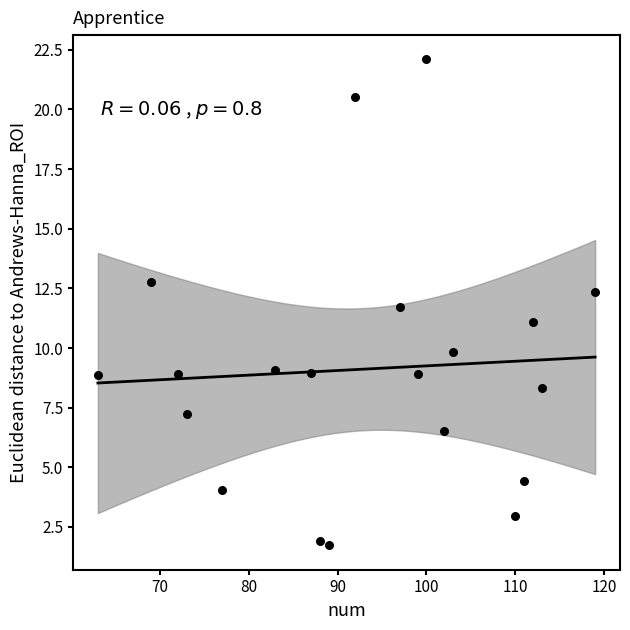

What is the range of Y values (max minus min)?

20.4